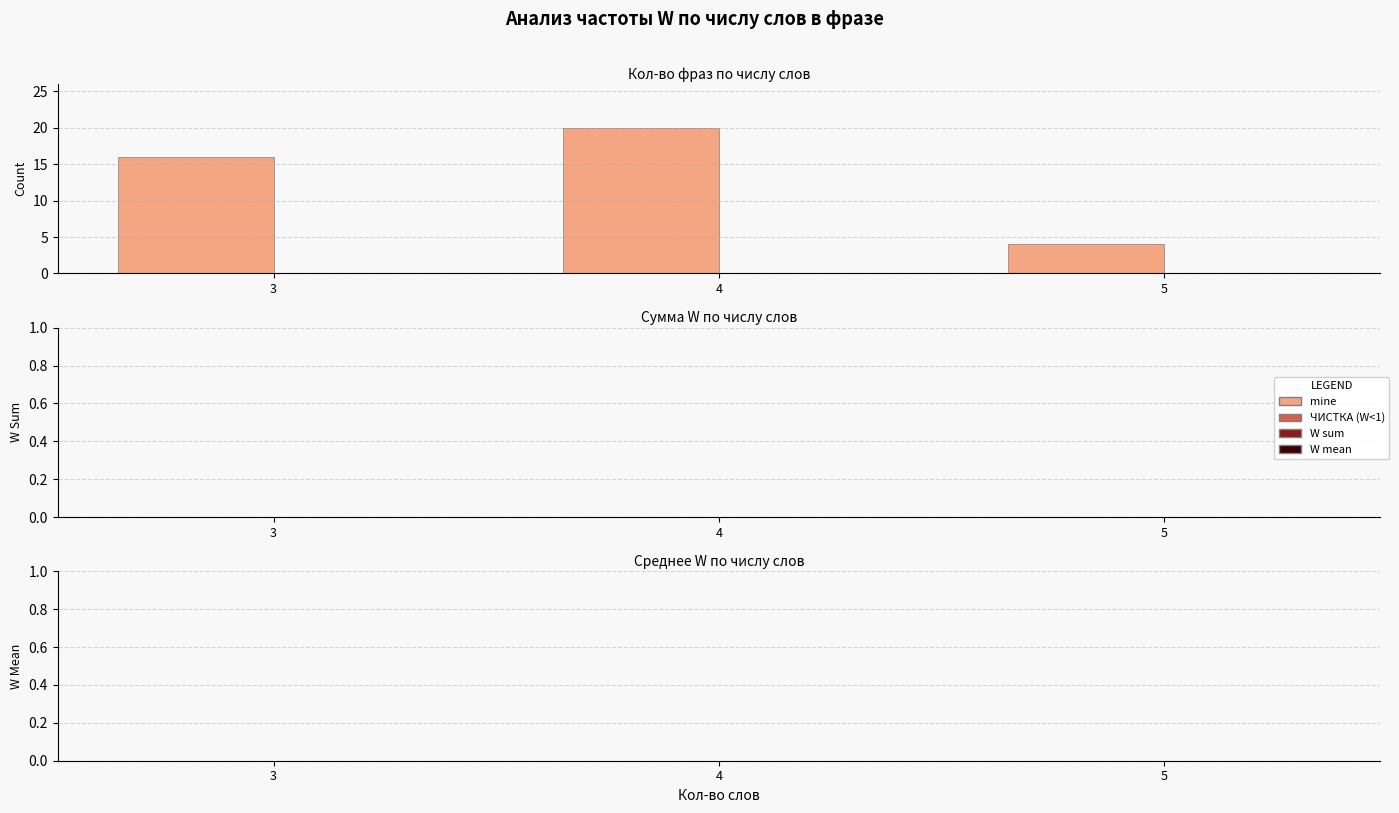

How many bars are there in total?

3